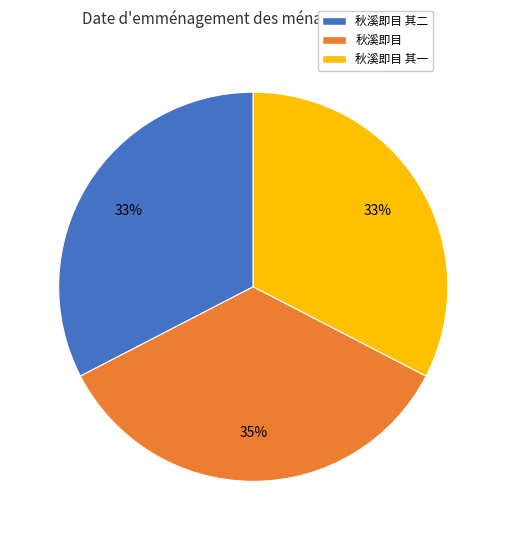

How many segments does this pie chart have?

3